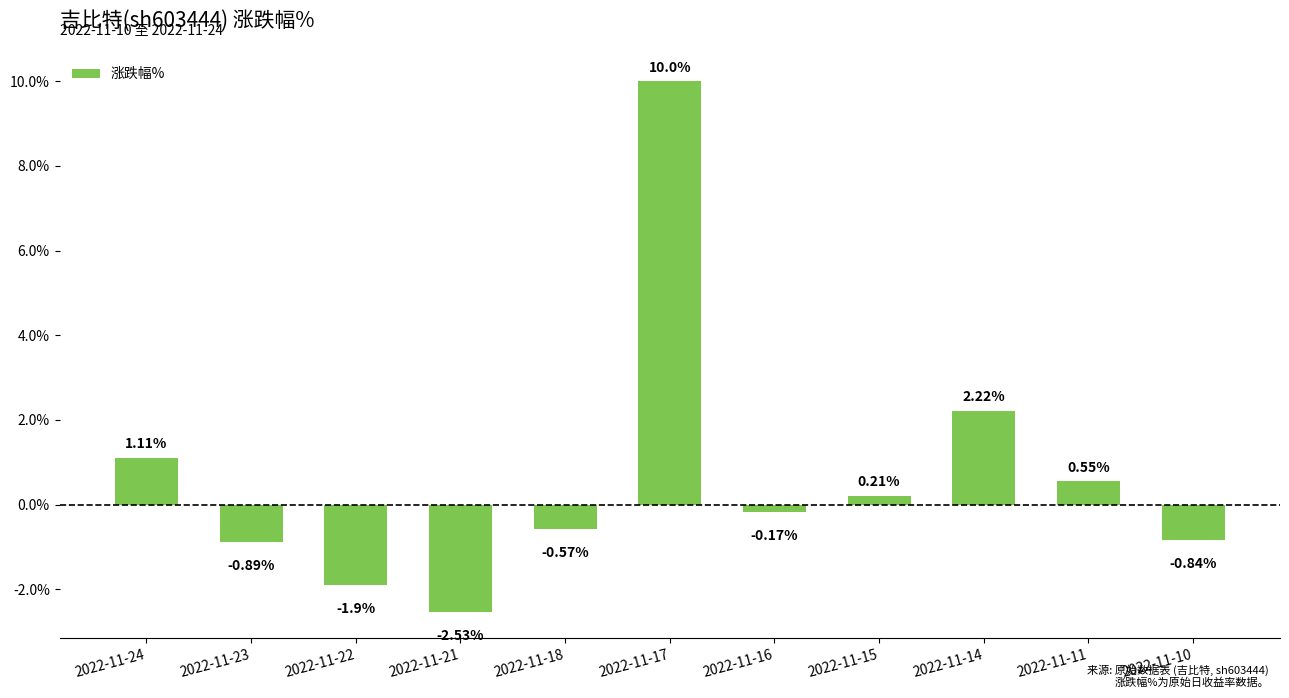

True or false: the data shows 1.2 at 2022-11-14.

False